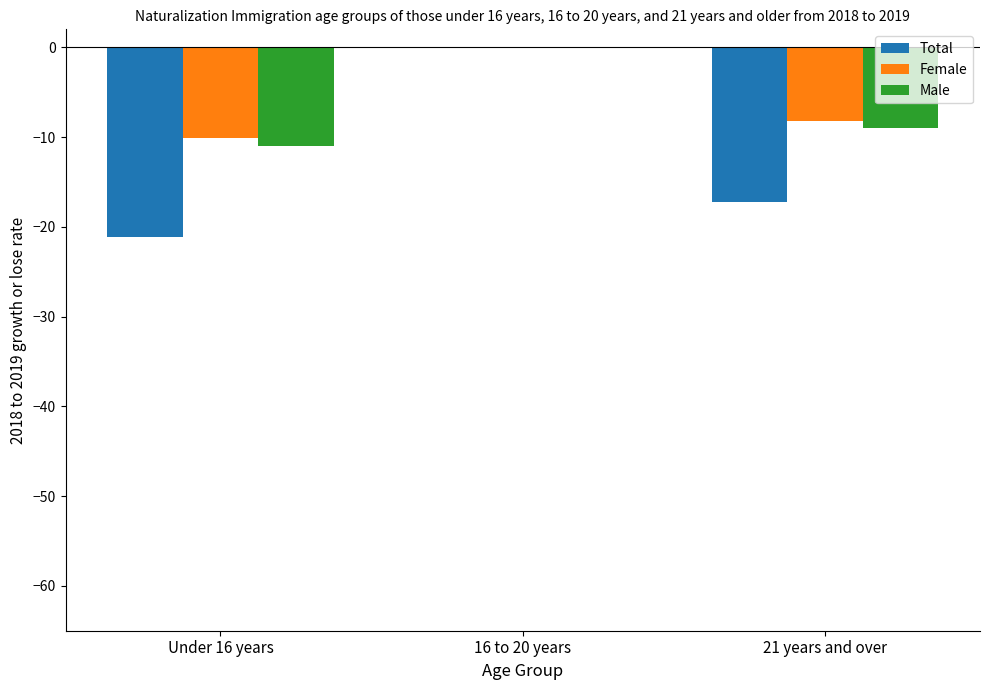

Reading left to right, extract all data points from this chart.

Total: -21.1	0.0	-17.2
Female: -10.1	0.0	-8.3
Male: -11.0	0.0	-8.9